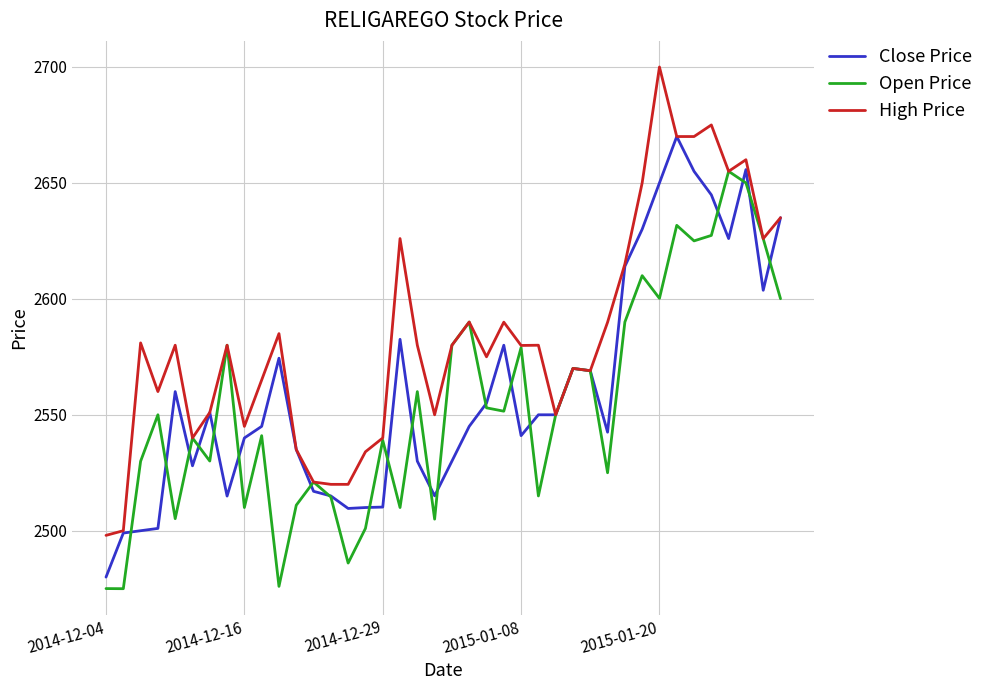

What is the maximum value shown in the chart?

2700.0